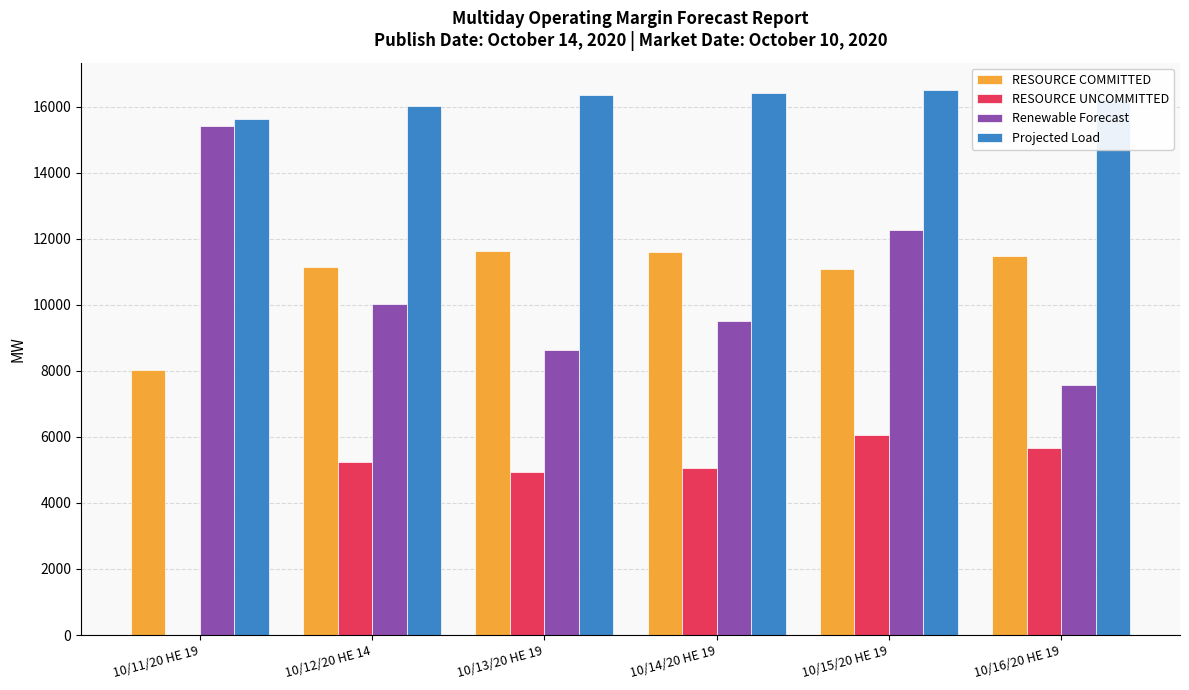

How many groups of bars are there?

6